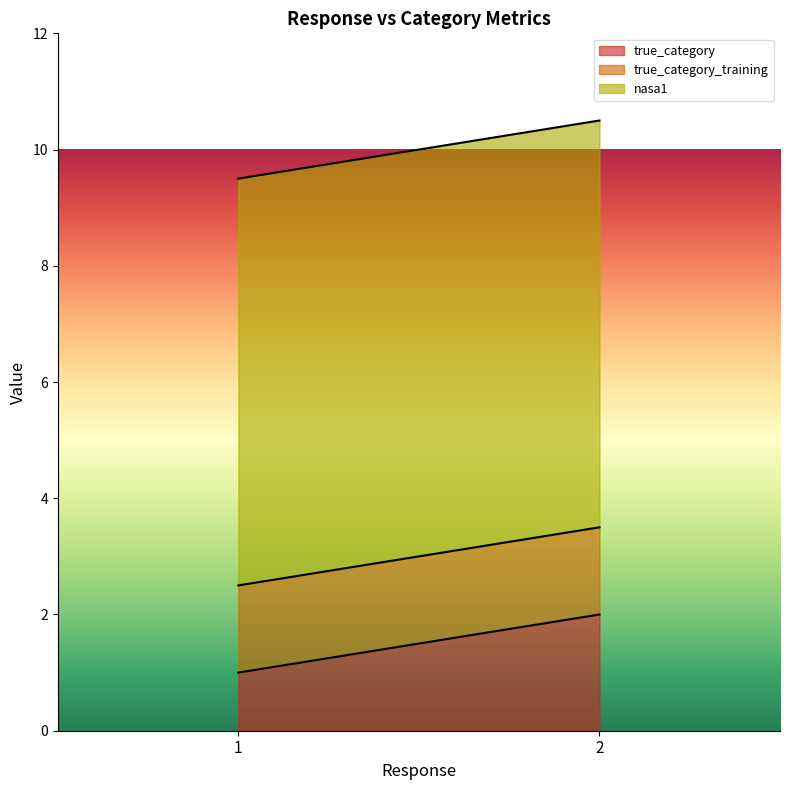

What is the average value of the nasa1 series?

7